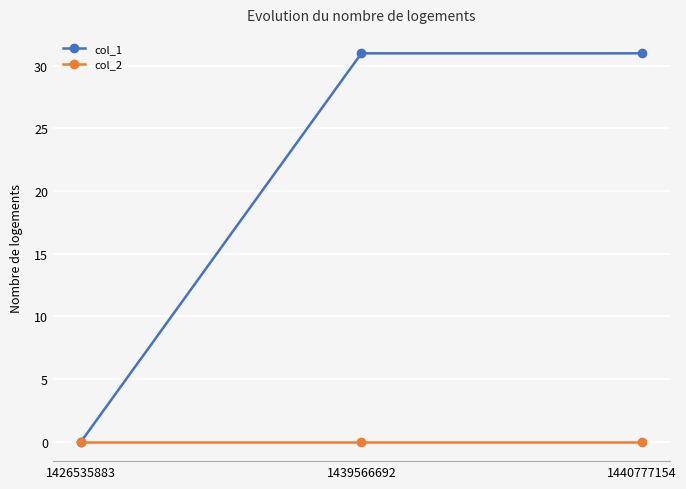

Rank the series by their maximum value, from highest to lowest.

col_1, col_2